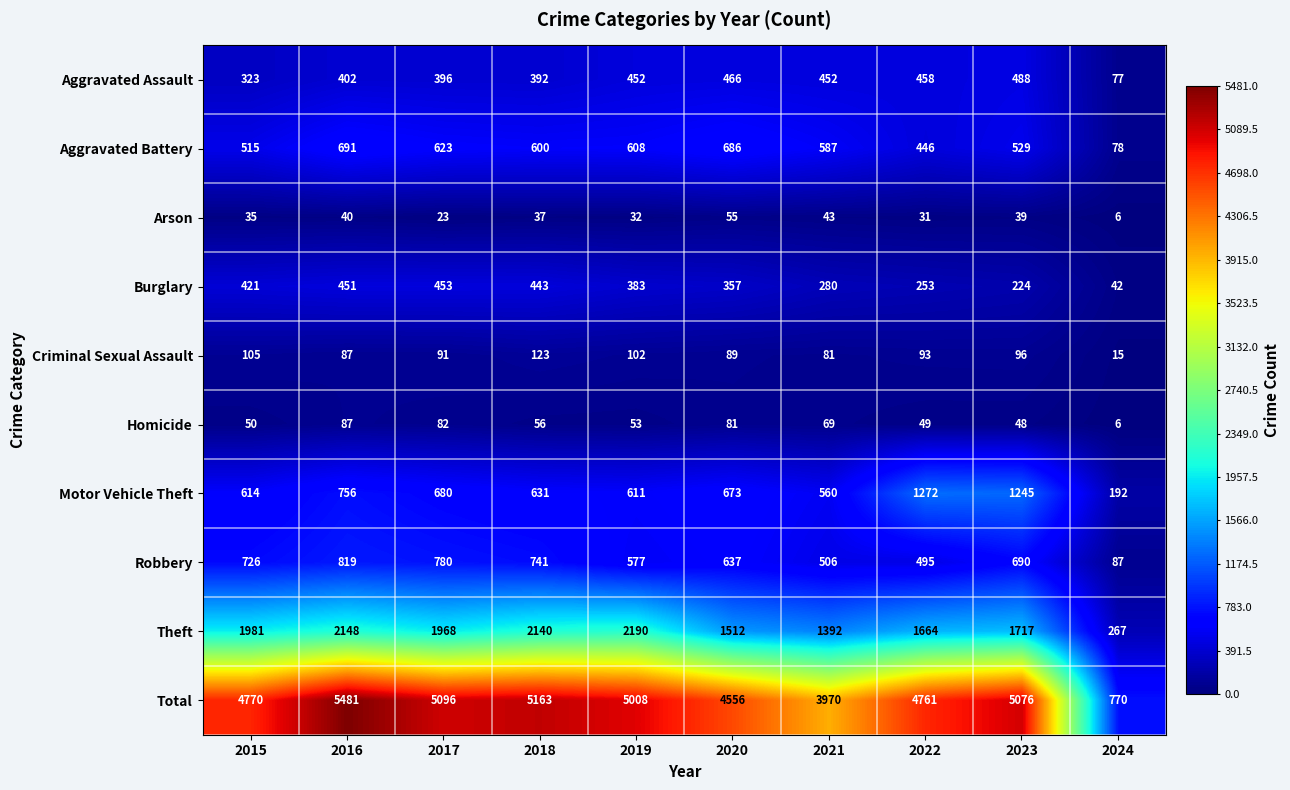

What is the total value across all series at 2019?

10016